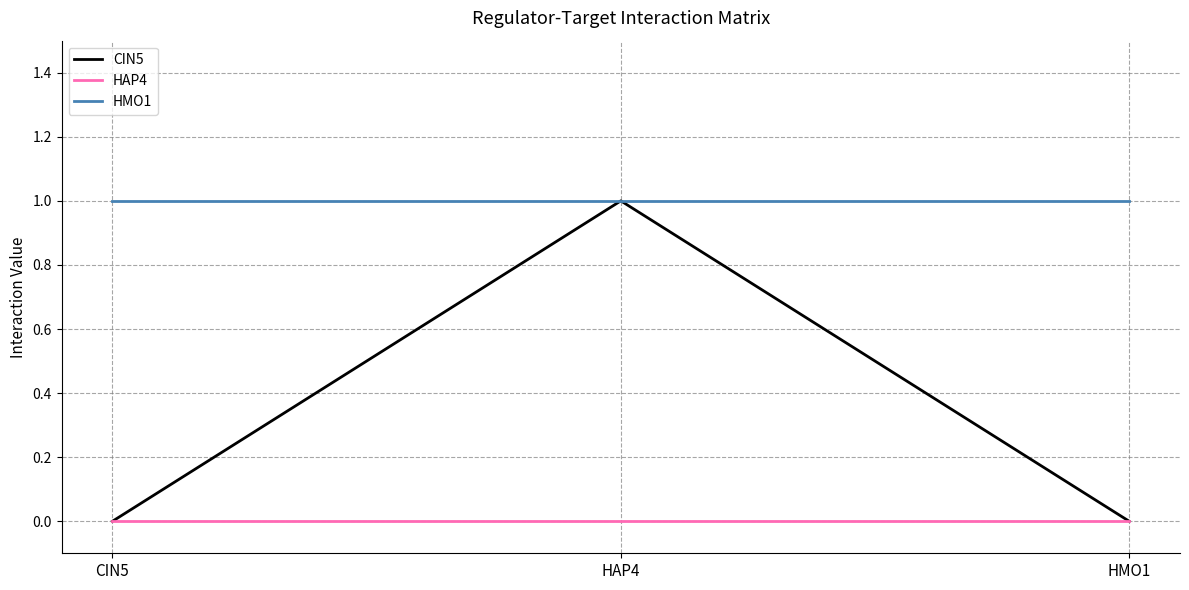

What is the total value across all series at CIN5?

1